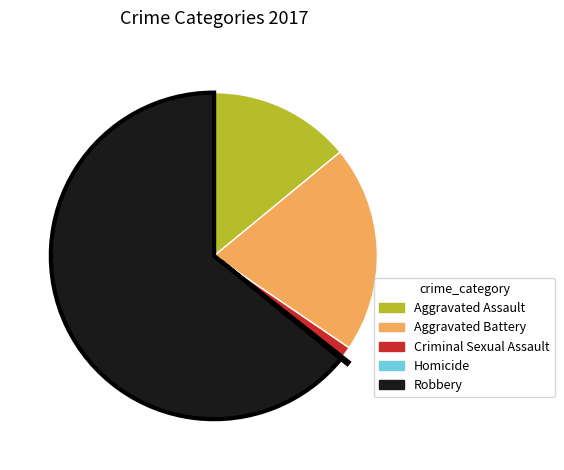

Which has a higher value, Aggravated Battery or Criminal Sexual Assault?

Aggravated Battery